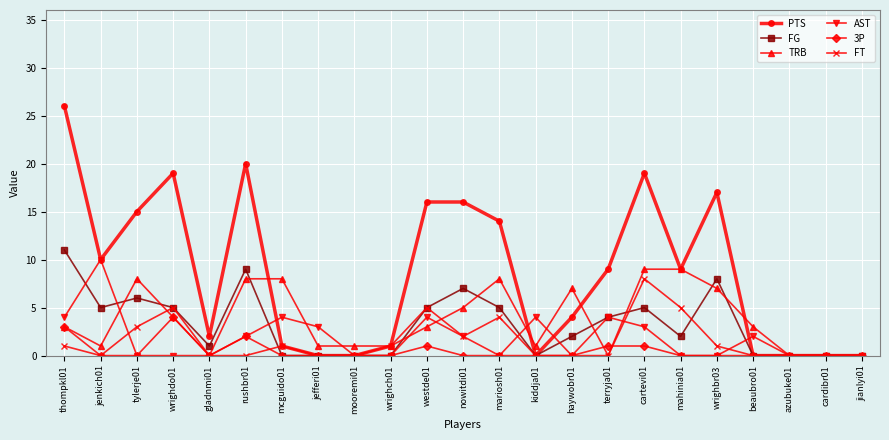

How many data points does each series have?

23